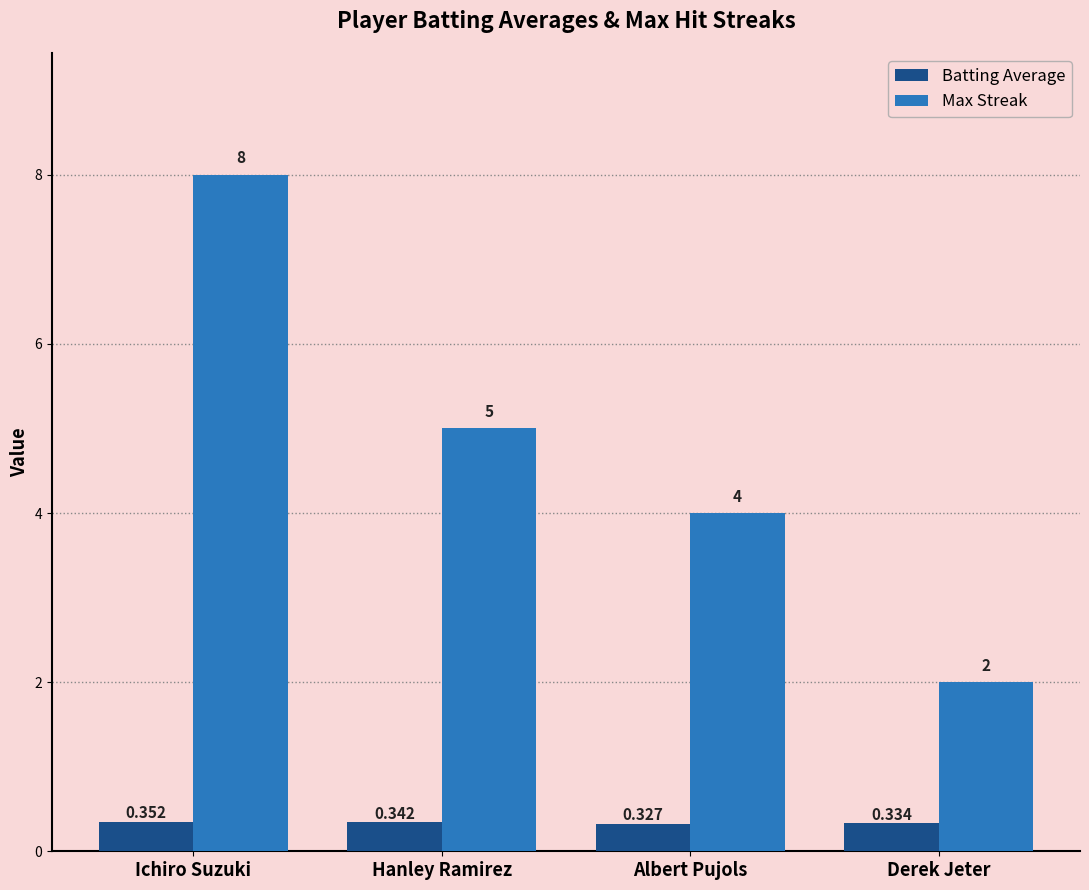

Which category has the highest value across all series?

Ichiro Suzuki